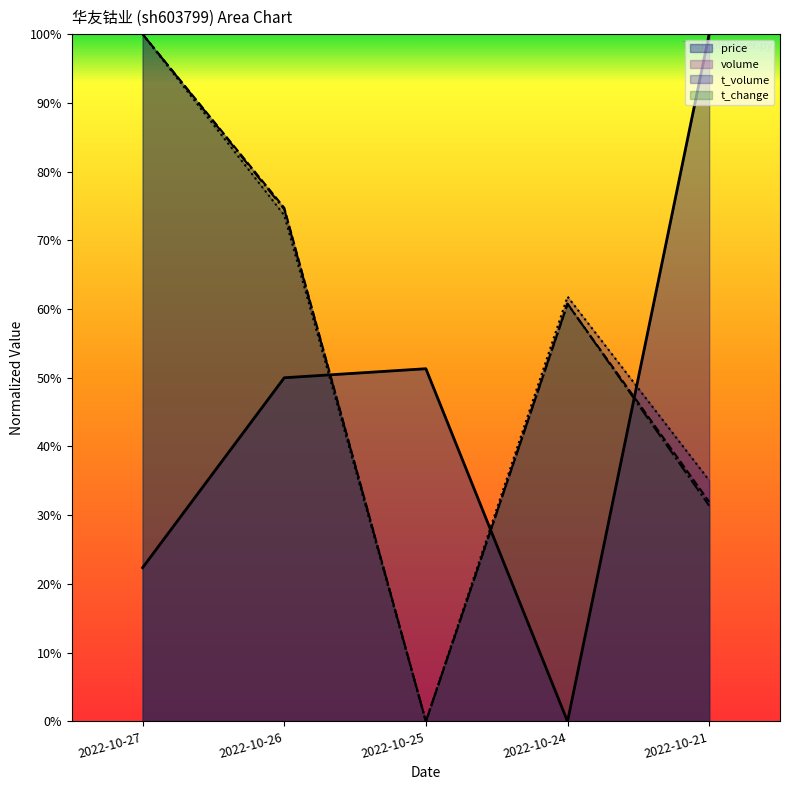

True or false: t_volume and volume cross at least once.

False